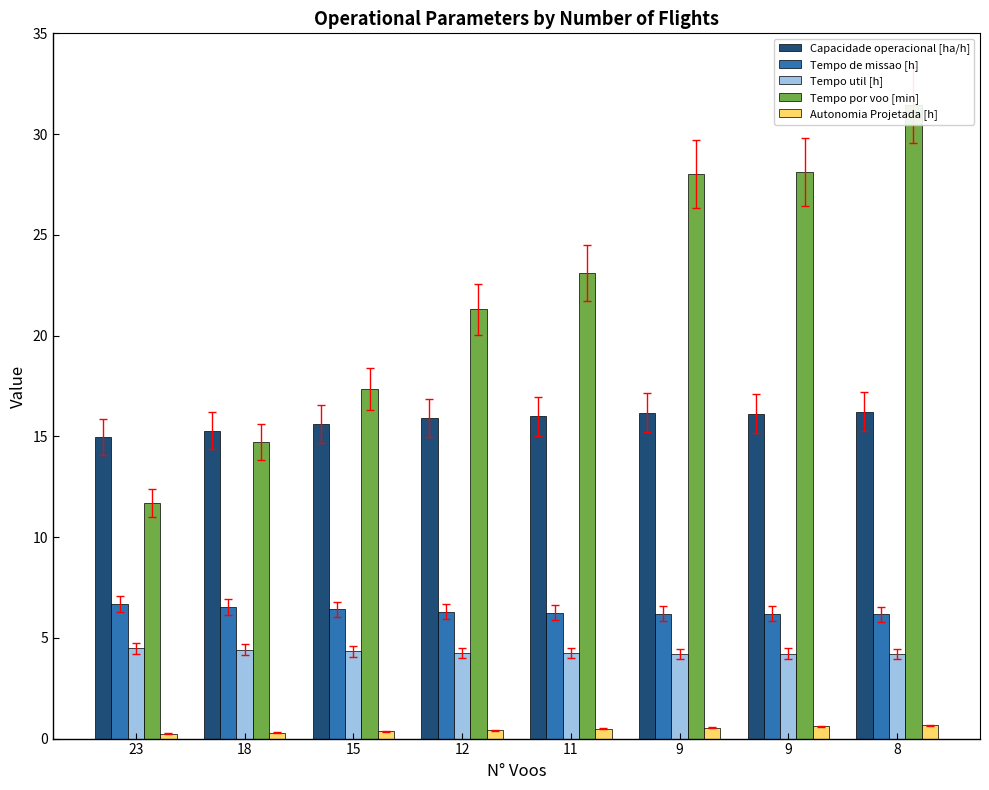

Which series has the largest total across all categories?

Tempo por voo [min]